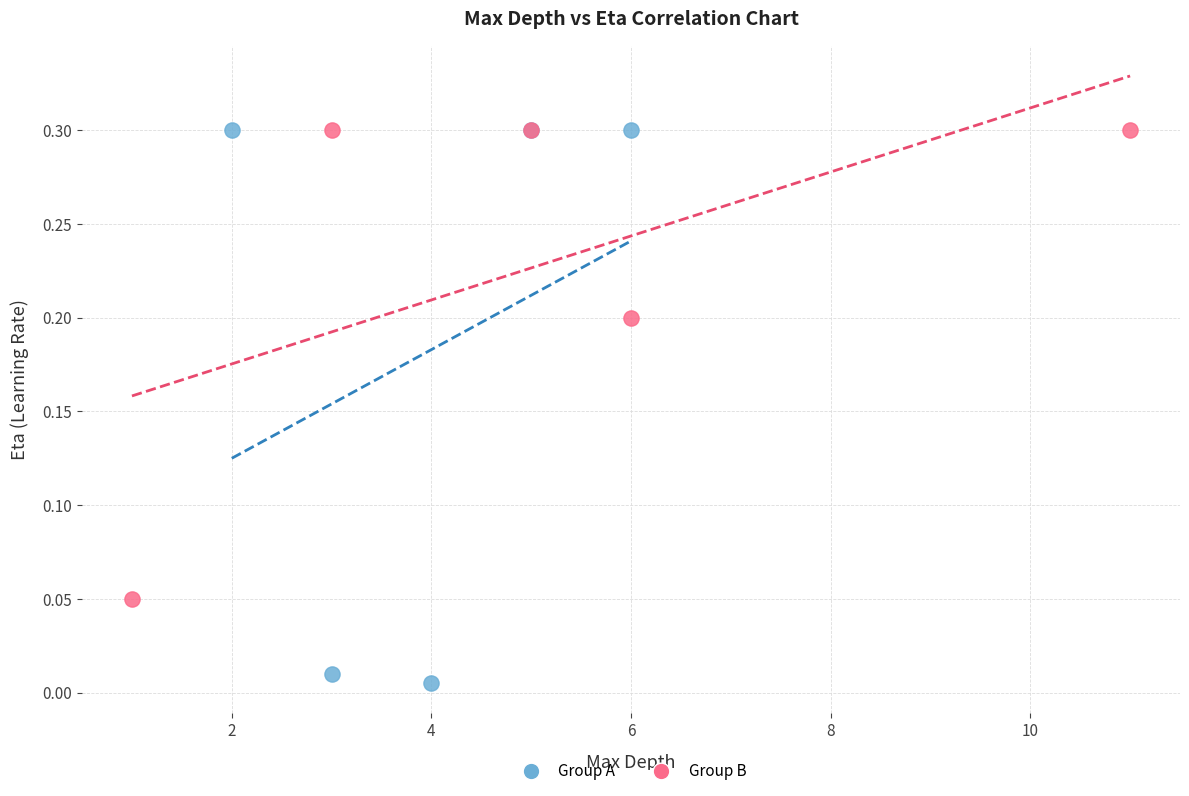

Which series contains the lowest Y value?

Group A